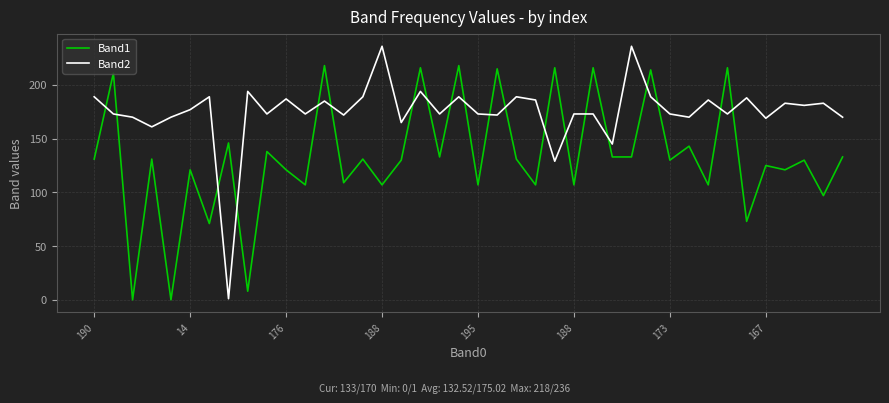

True or false: Band1 and Band2 cross at least once.

True